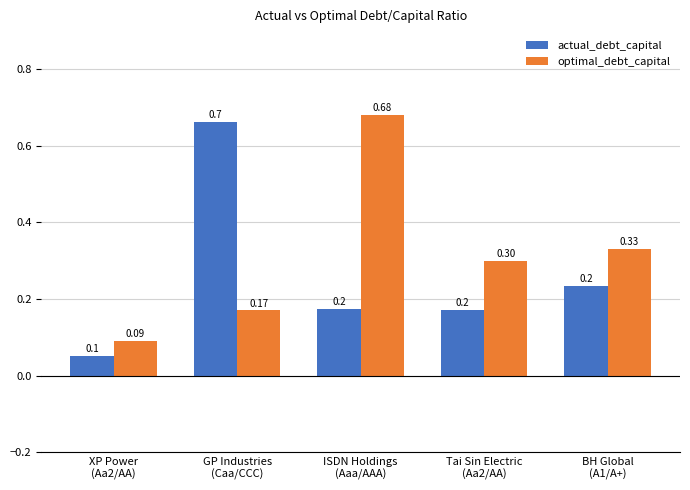

Is the value of actual_debt_capital at Tai Sin Electric
(Aa2/AA) greater than the value of optimal_debt_capital at Tai Sin Electric
(Aa2/AA)?

No